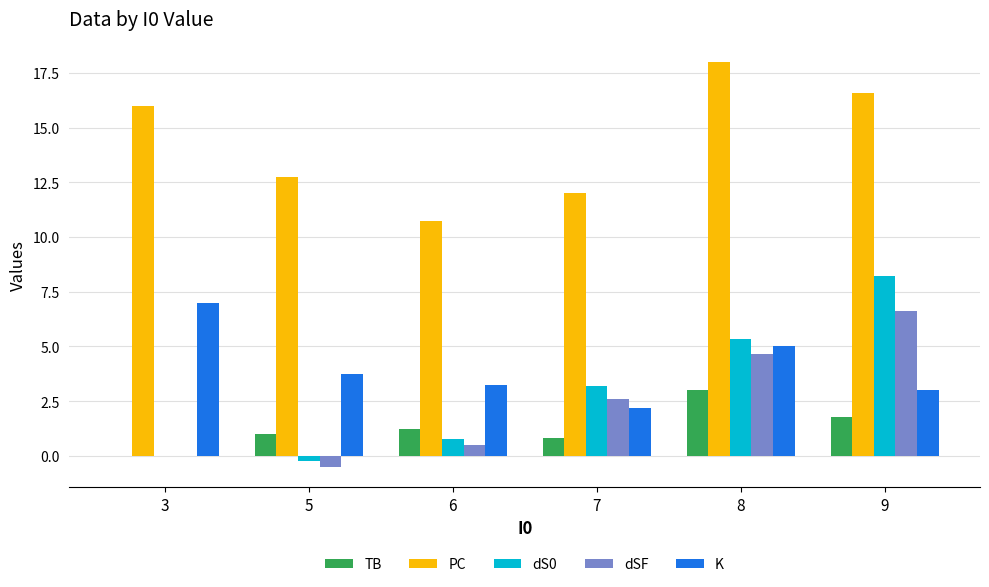

What is the total value across all series at 5?

16.8